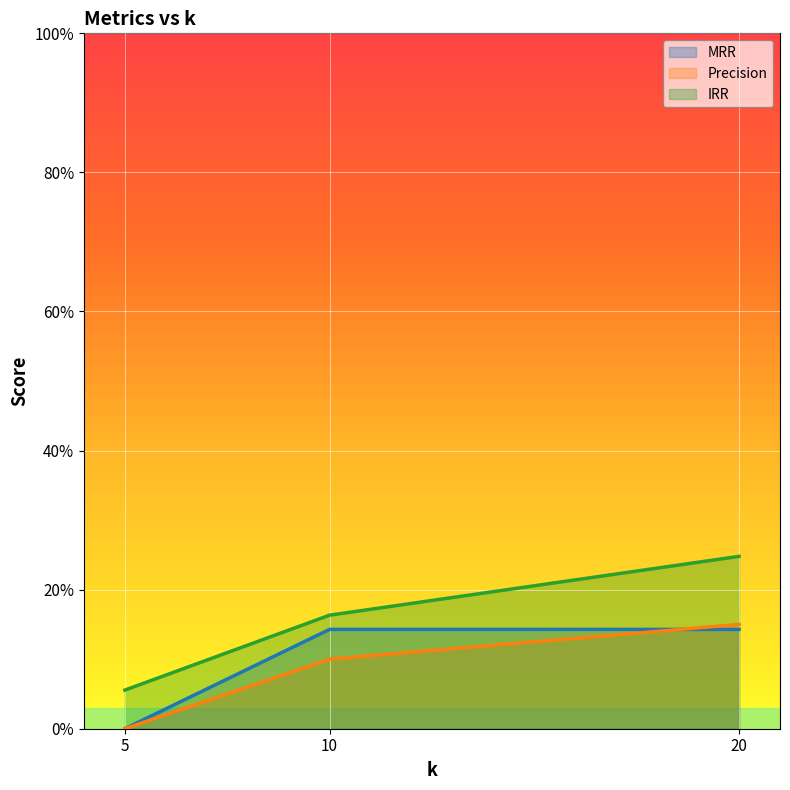

List the series in order of their peak value, lowest first.

MRR, Precision, IRR